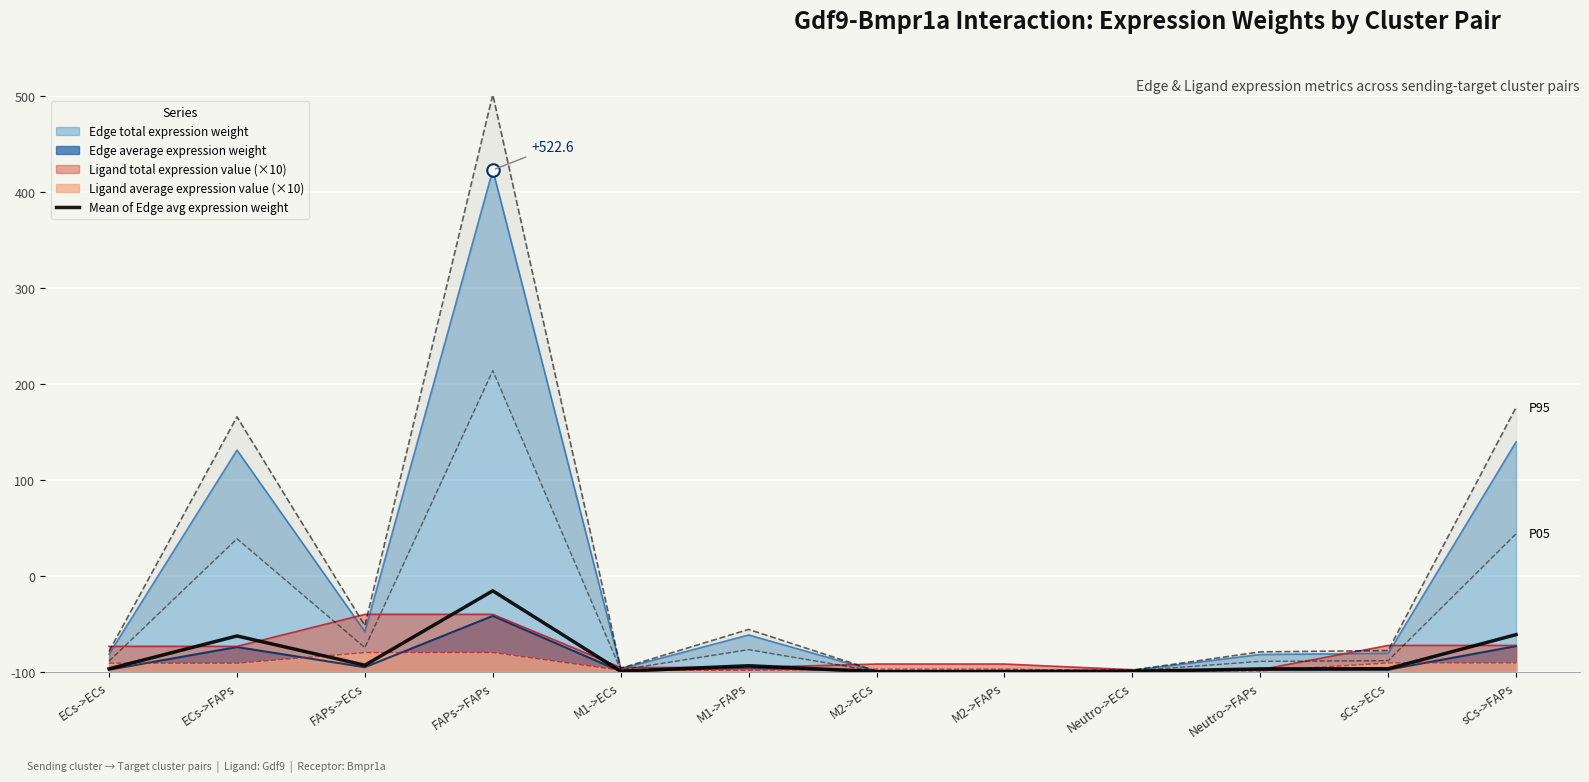

What is the label of the 10th point from the left?

Neutro->FAPs